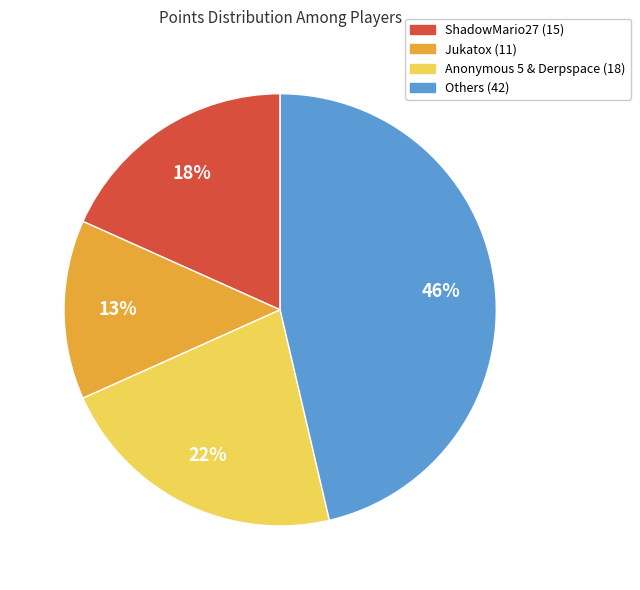

To the nearest percent, what is the difference between the largest and smallest slice percentages?

33%